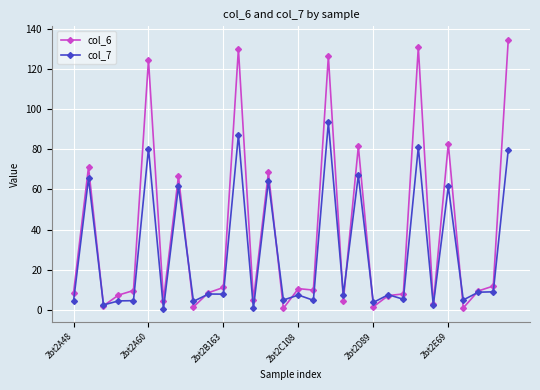

Count the number of data series in this chart.

2